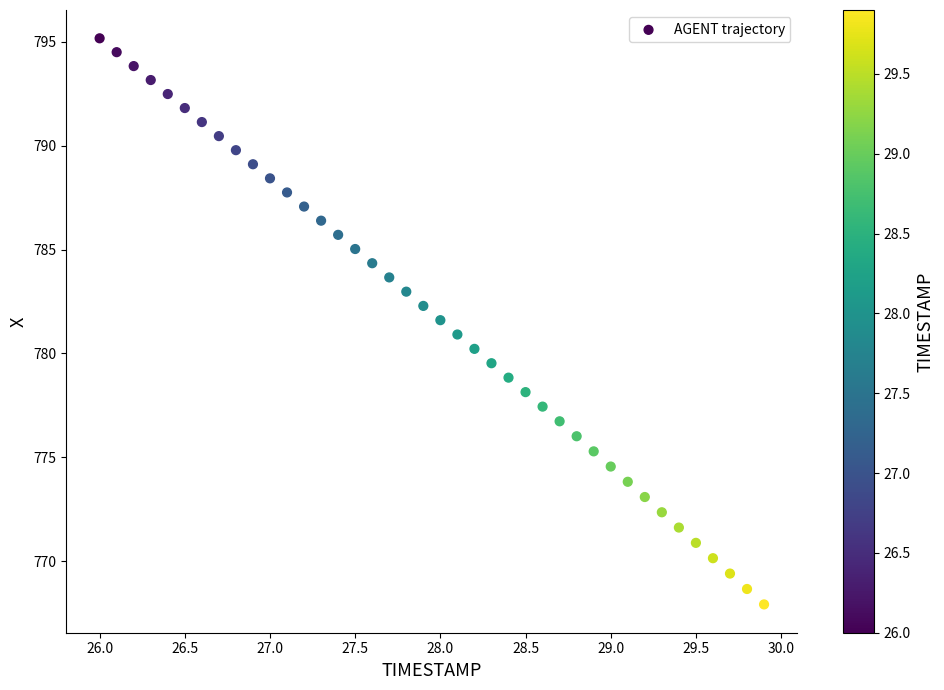

What is the range of X values (max minus min)?

3.9